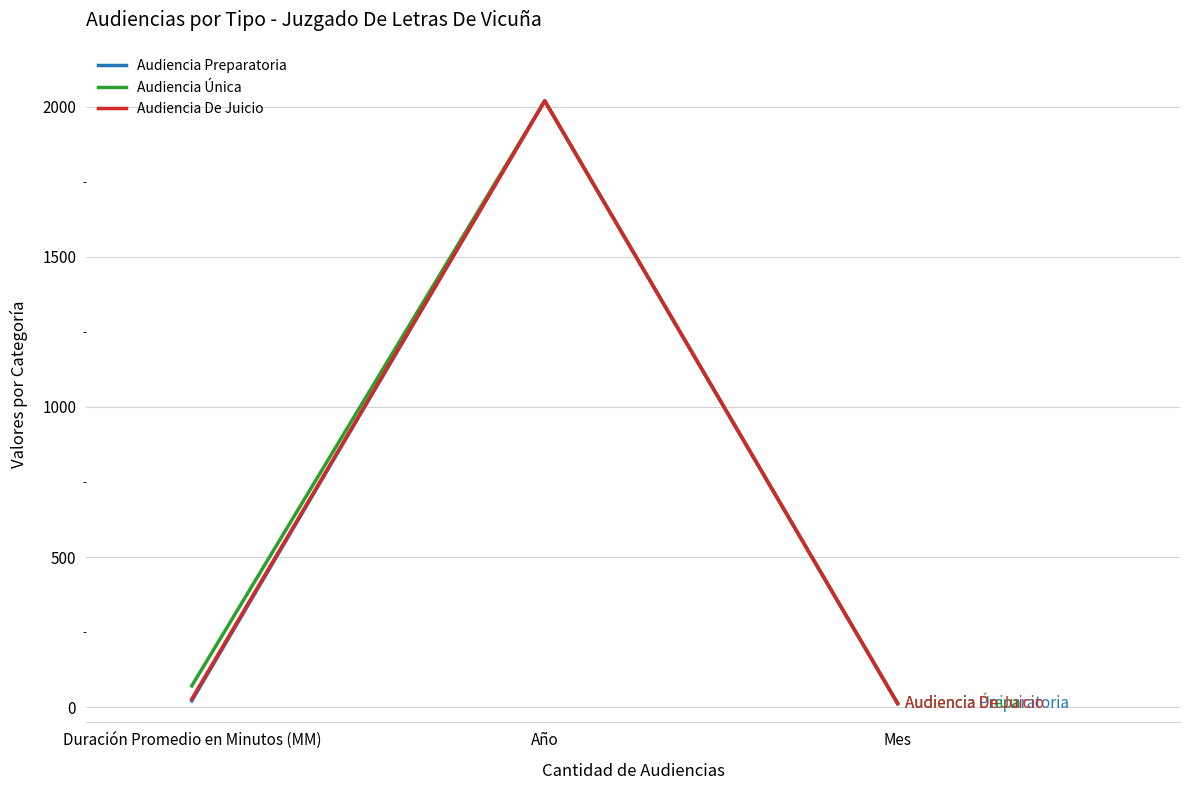

Reading left to right, what are all the values shown in this chart?

Audiencia Preparatoria: Duración Promedio en Minutos (MM)=21	Año=2020	Mes=12
Audiencia Única: Duración Promedio en Minutos (MM)=71	Año=2020	Mes=12
Audiencia De Juicio: Duración Promedio en Minutos (MM)=27	Año=2020	Mes=12